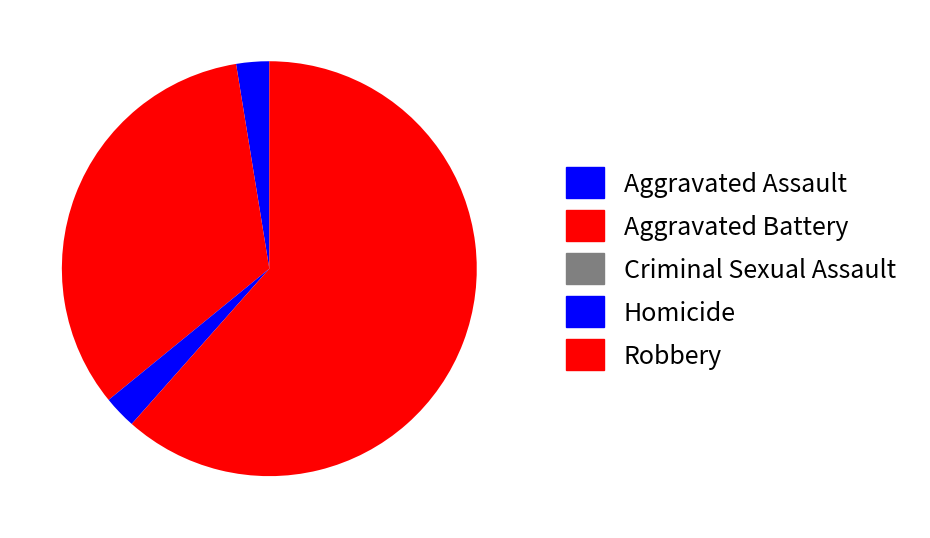

Count the number of slices in the pie.

5